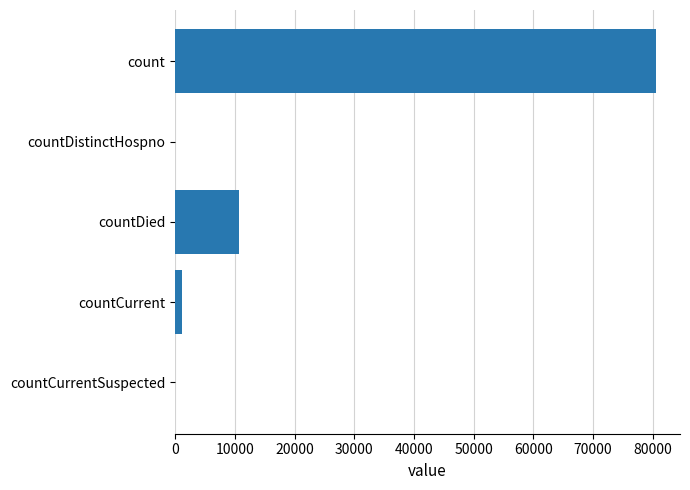

Between countDied and count, which is larger?

count